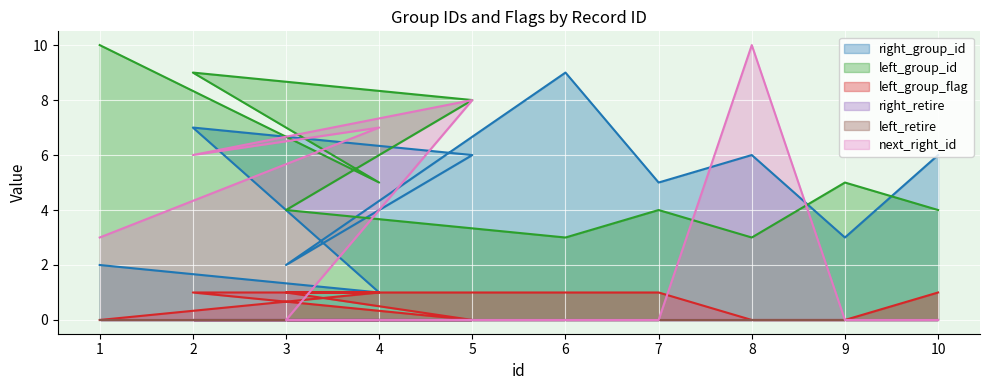

What is the difference between the second highest and minimum values in the next_right_id series?

8